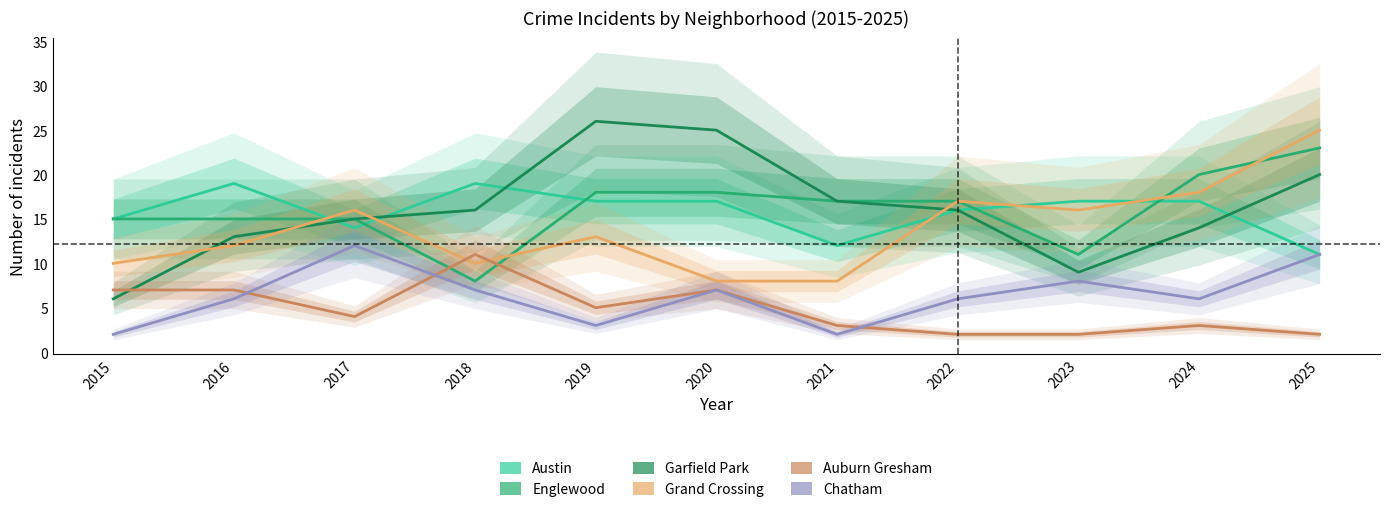

Is the value of Englewood at 2024 greater than the value of Auburn Gresham at 2016?

Yes